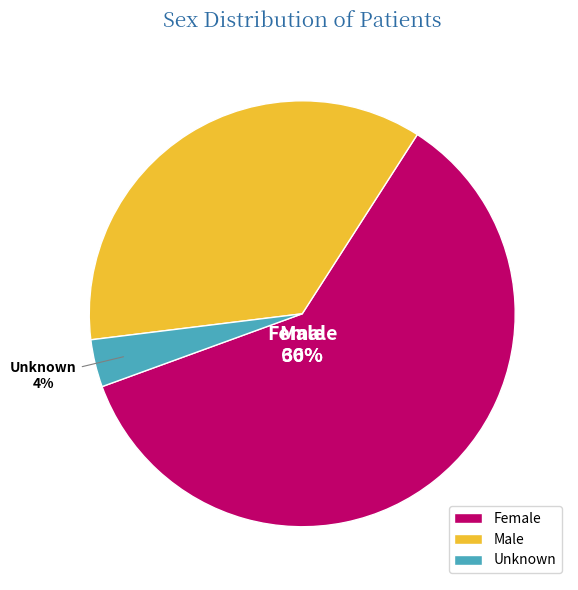

Count the number of slices in the pie.

3